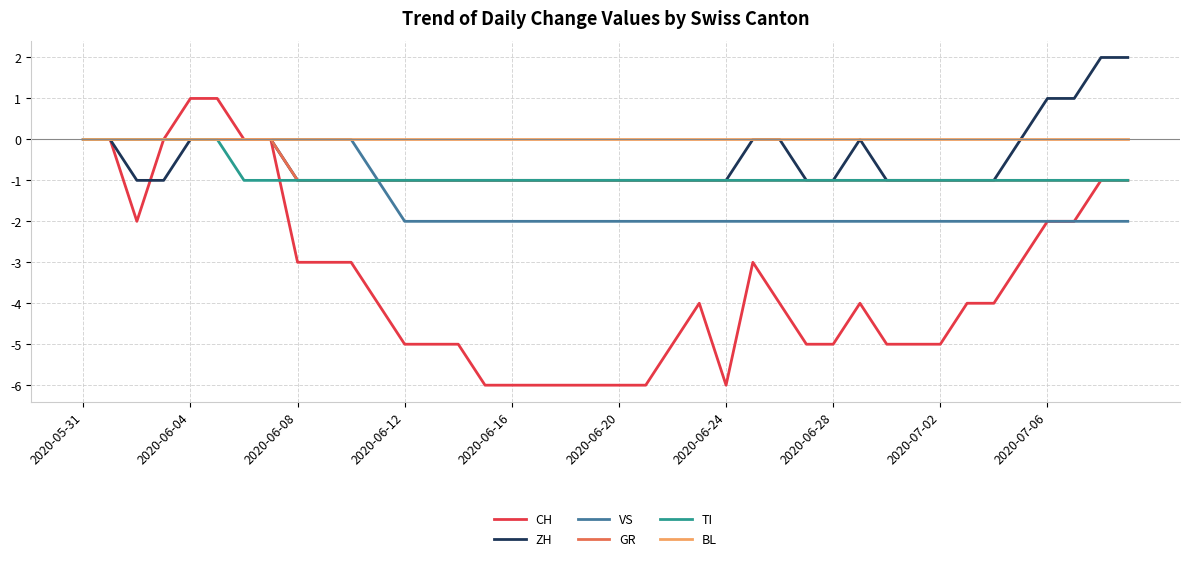

Which series has the largest total across all categories?

BL